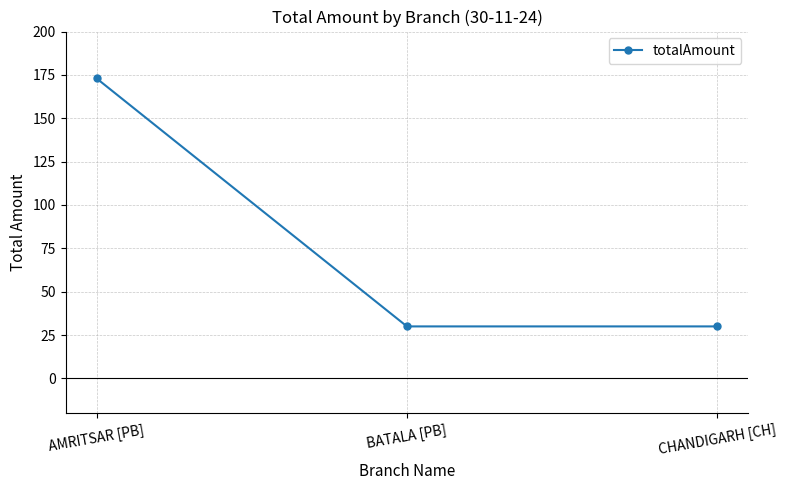

What is the label of the 1st point from the right?

CHANDIGARH [CH]